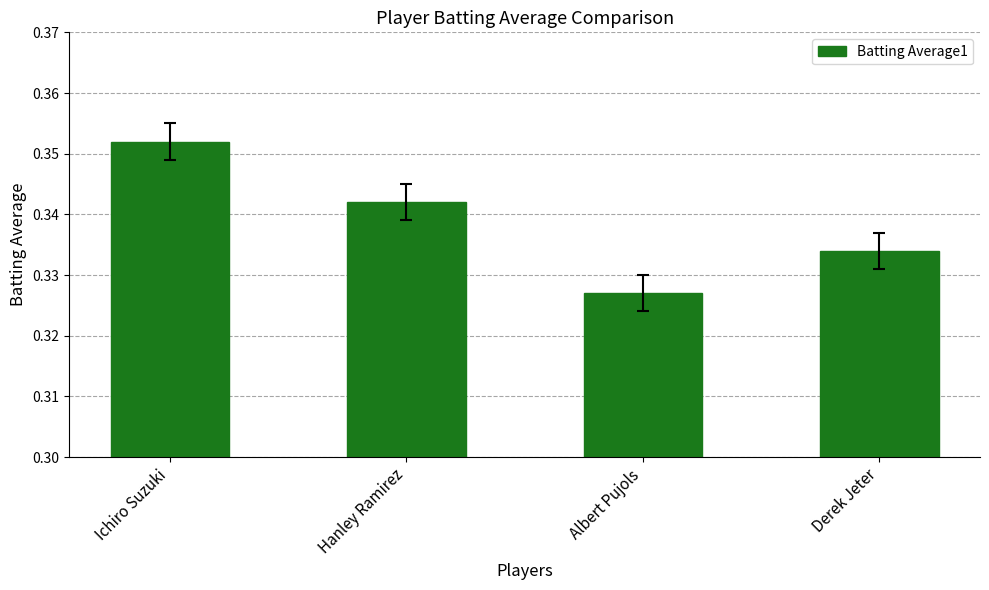

Count the values in the range 0 to 1.

4